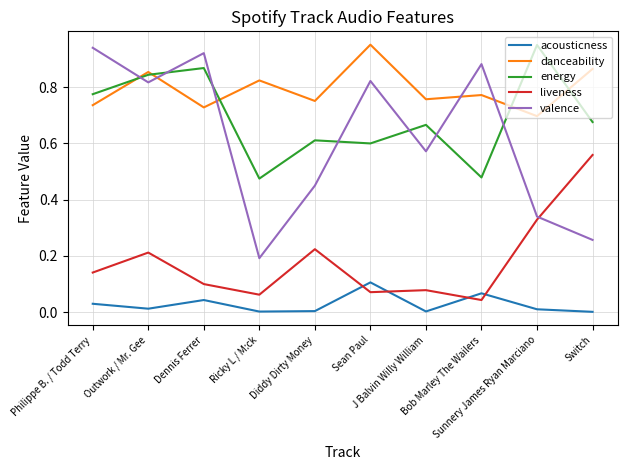

Between Outwork / Mr. Gee and J Balvin Willy William, which series saw the biggest shift?

valence